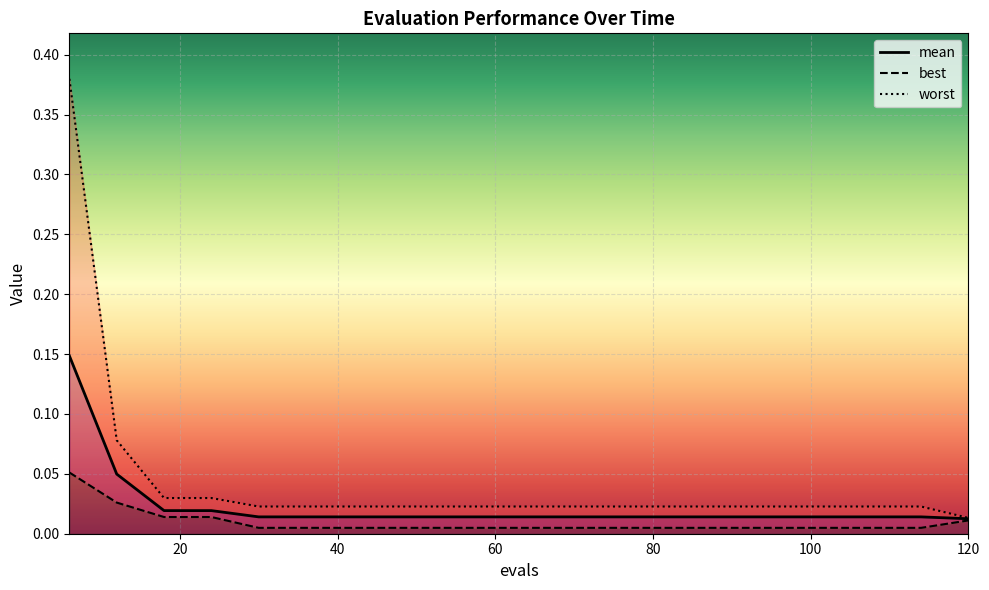

Rank the categories by best value from lowest to highest.

30, 36, 42, 48, 54, 60, 66, 72, 78, 84, 90, 96, 102, 108, 114, 120, 18, 24, 12, 6